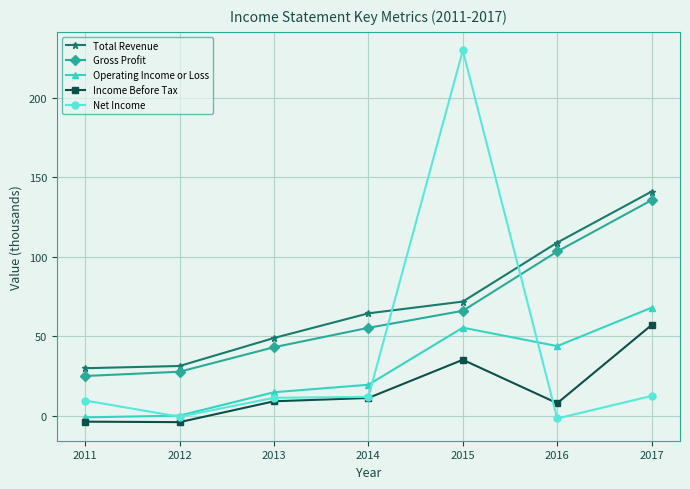

What is the value of the Net Income point at the 3rd from the left?

11.4